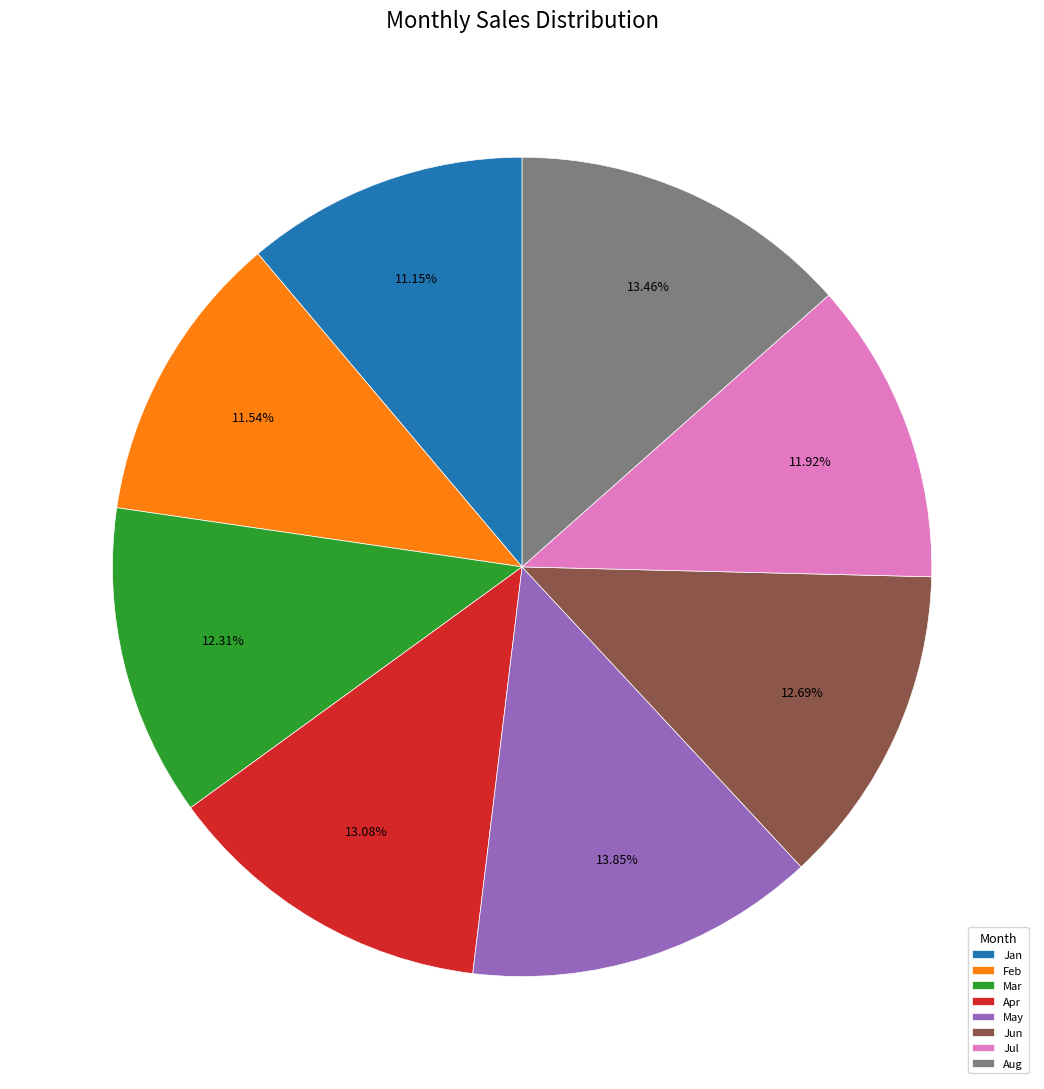

To the nearest percent, what percentage of the pie is Mar?

12%